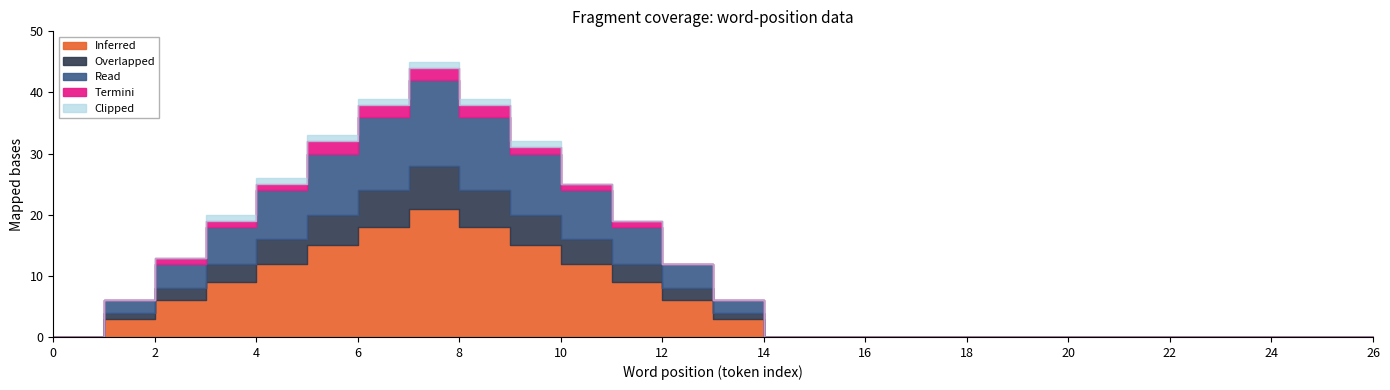

At which category is the sum across all series the highest?

7